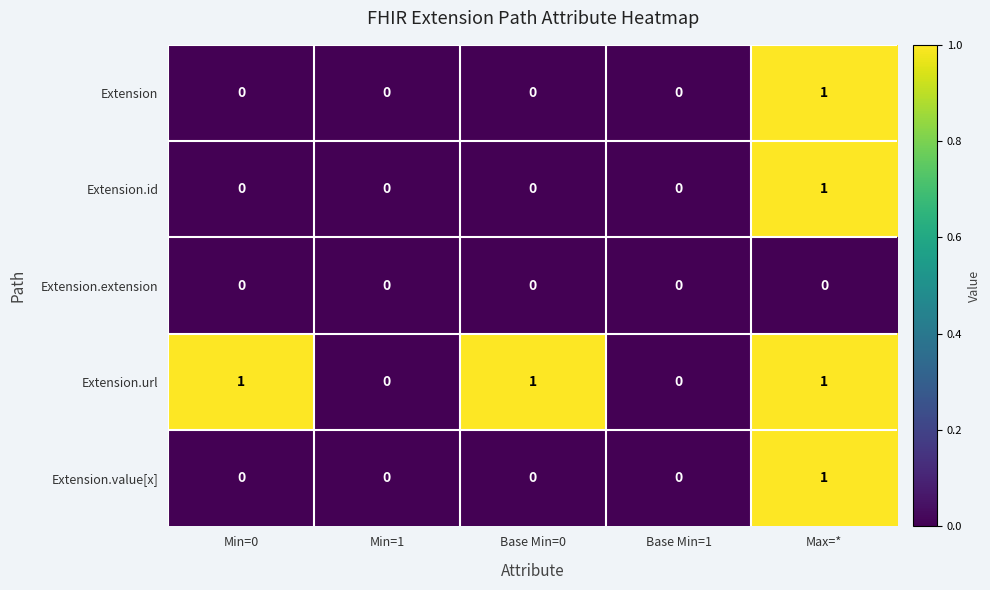

Reading left to right, what are all the values shown in this chart?

Extension: 0	0	0	0	1
Extension.id: 0	0	0	0	1
Extension.extension: 0	0	0	0	0
Extension.url: 1	0	1	0	1
Extension.value[x]: 0	0	0	0	1